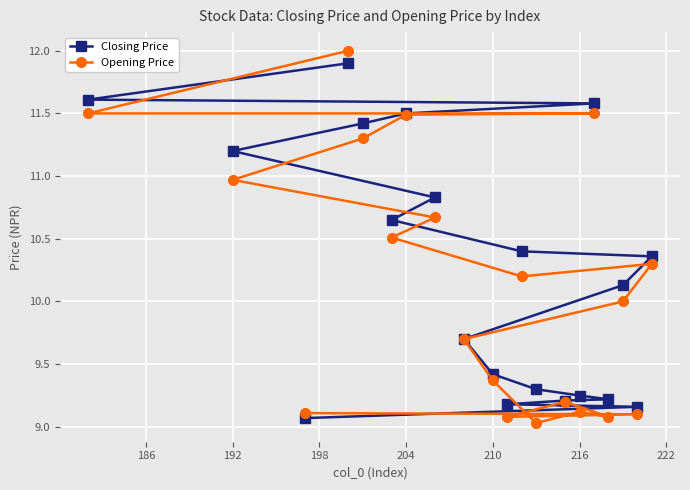

Which series has the largest range (max minus min)?

Opening Price